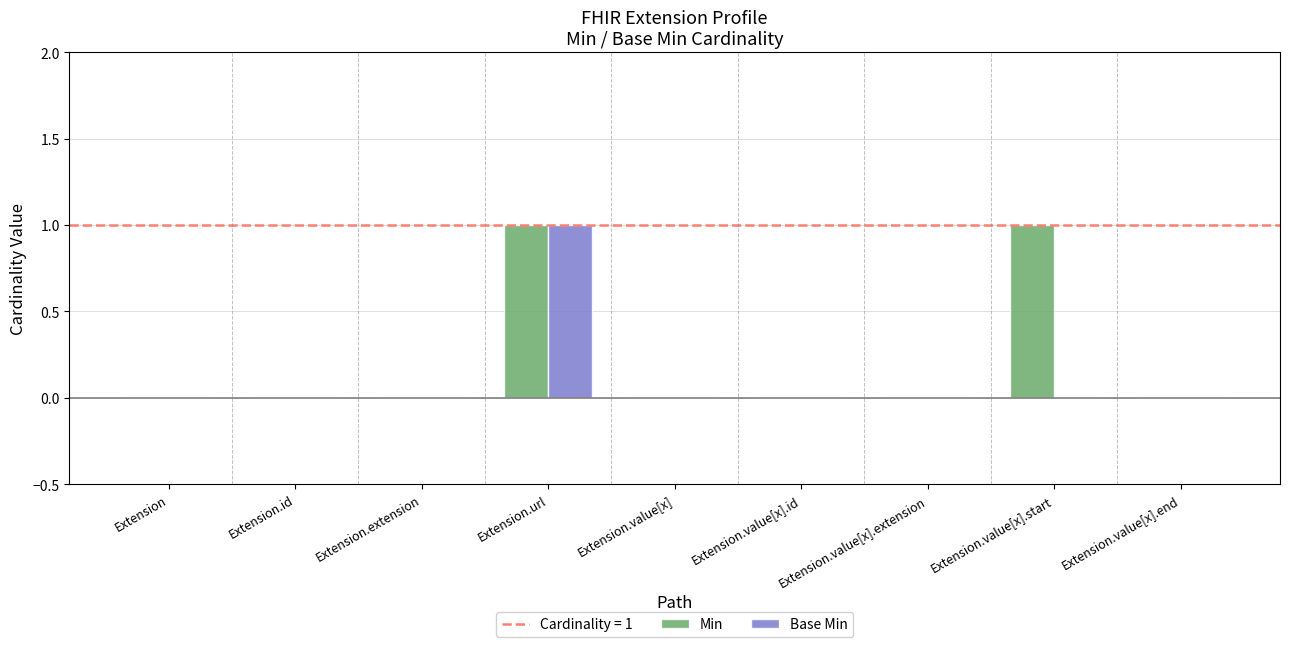

At which category is the sum across all series the highest?

Extension.url